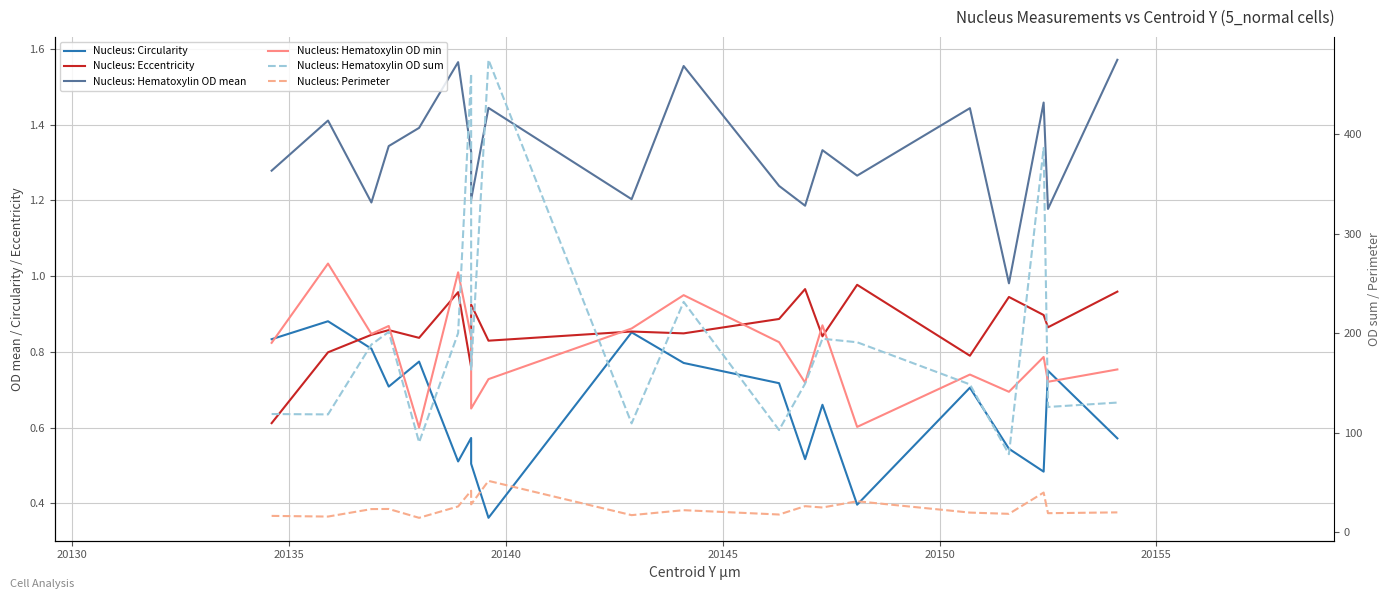

True or false: Nucleus: Perimeter has more than 0 points higher than both neighbors.

True